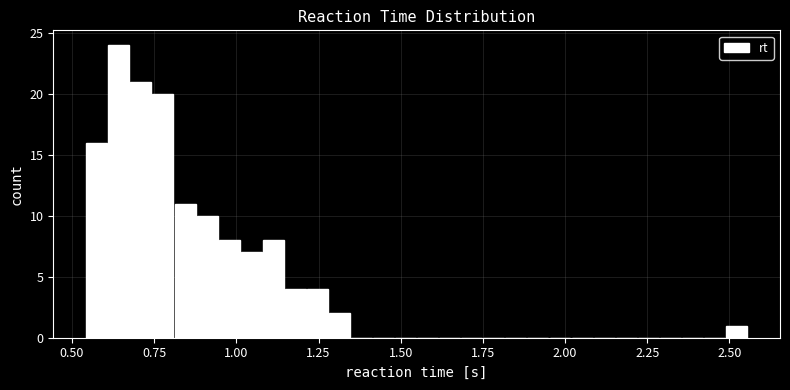

Around what value on the x-axis is the tallest bar? Give the approximate position of its centre, as read against the axis.

0.65